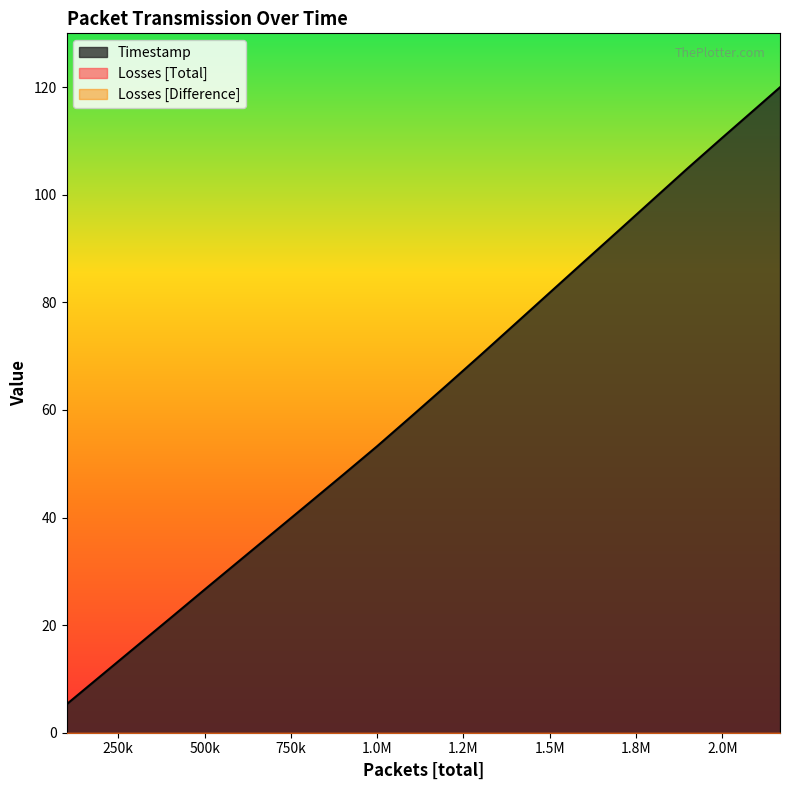

Reading left to right, extract all data points from this chart.

Timestamp: 5.3	10.6	15.9	21.2	26.6	31.9	37.2	42.5	47.9	53.3	58.9	64.5	70.2	76.0	81.8	87.6	93.4	99.2	104.9	110.6	116.2	120.0
Losses [Total]: 0.0	0.0	0.0	0.0	0.0	0.0	0.0	0.0	0.0	0.0	0.0	0.0	0.0	0.0	0.0	0.0	0.0	0.0	0.0	0.0	0.0	0.0
Losses [Difference]: 0.0	0.0	0.0	0.0	0.0	0.0	0.0	0.0	0.0	0.0	0.0	0.0	0.0	0.0	0.0	0.0	0.0	0.0	0.0	0.0	0.0	0.0